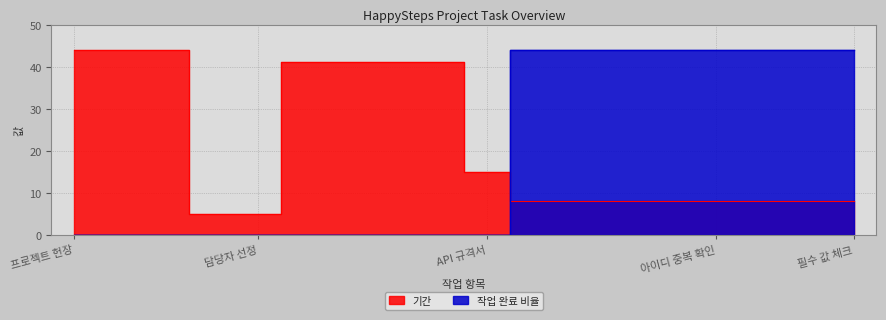

Reading left to right, extract all data points from this chart.

기간: 44	44	44	5	5	41	41	41	41	15	8	8	8	8	8	8	8	8
작업 완료 비율: 0	0	0	0	0	0	0	0	0	0	44	44	44	44	44	44	44	44